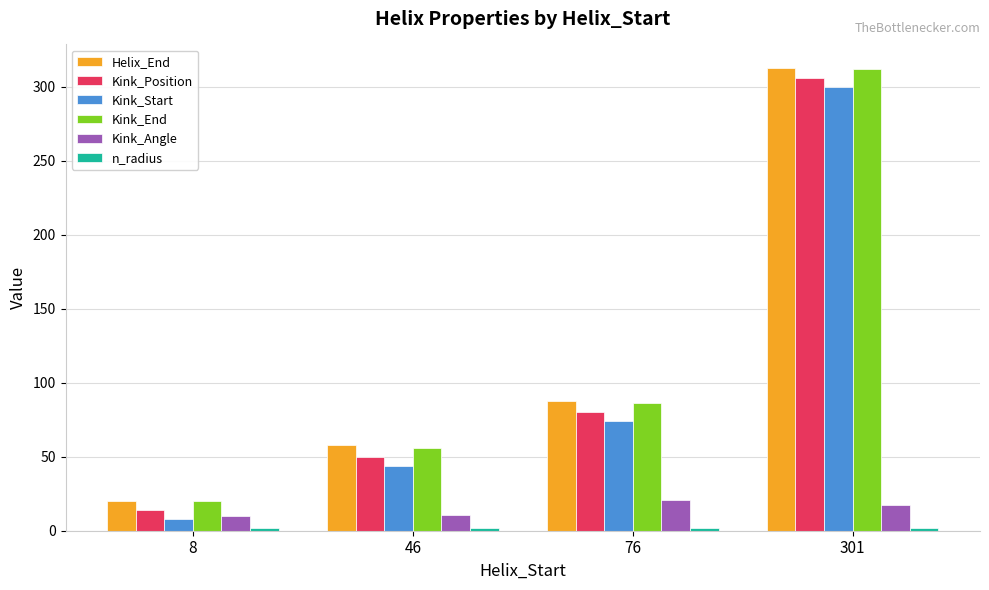

True or false: Kink_Start has a value of 300.0 at 301.

True